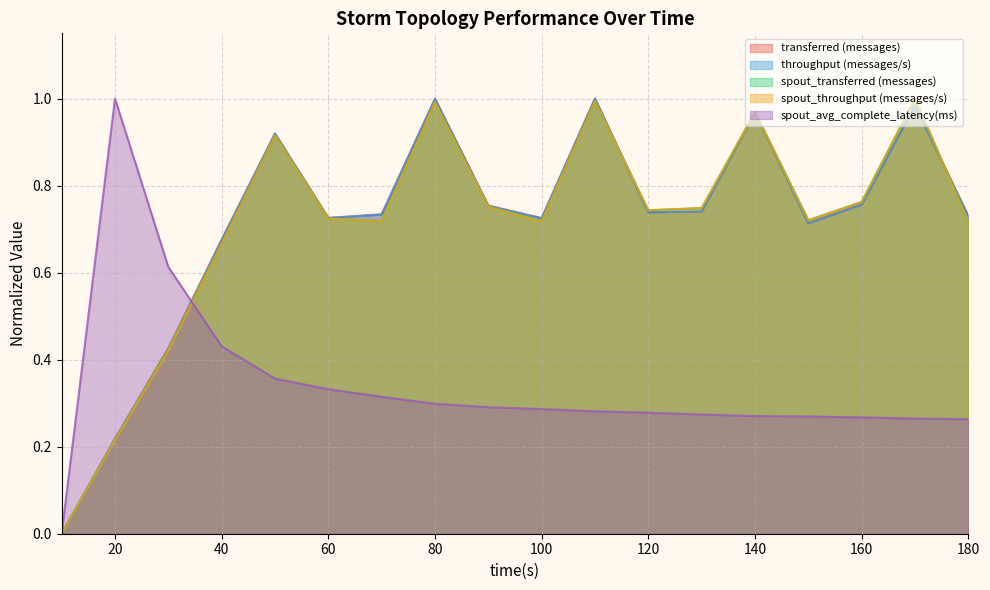

Is the value of spout_avg_complete_latency(ms) at 10 greater than the value of spout_transferred (messages) at 50?

No